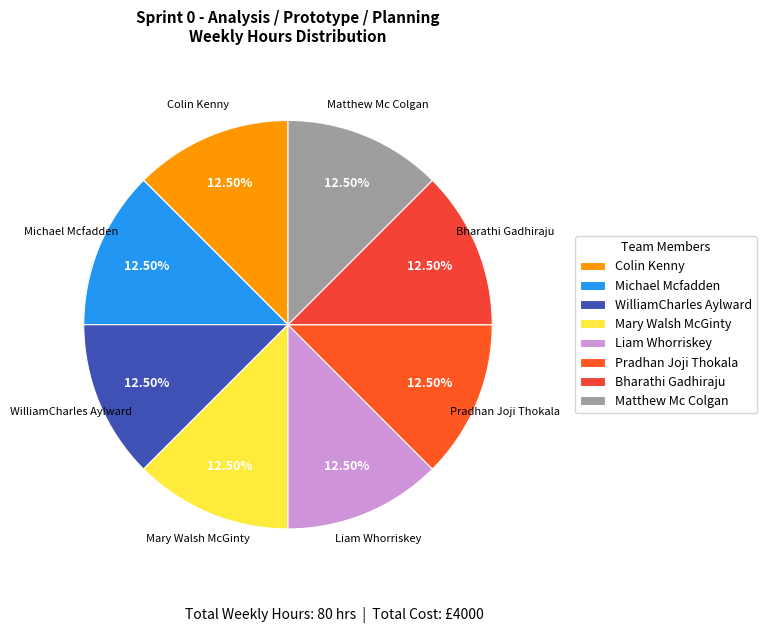

True or false: Colin Kenny accounts for 4% of the total.

False